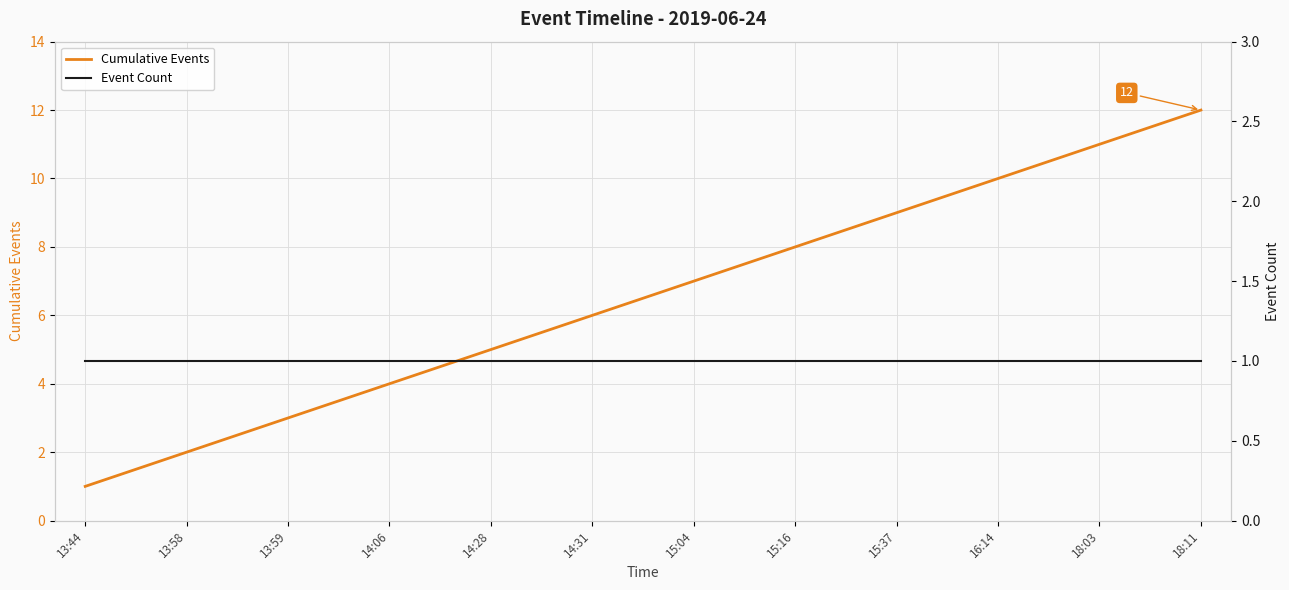

At 18:11, list the series in order from largest to smallest.

Cumulative Events, Event Count